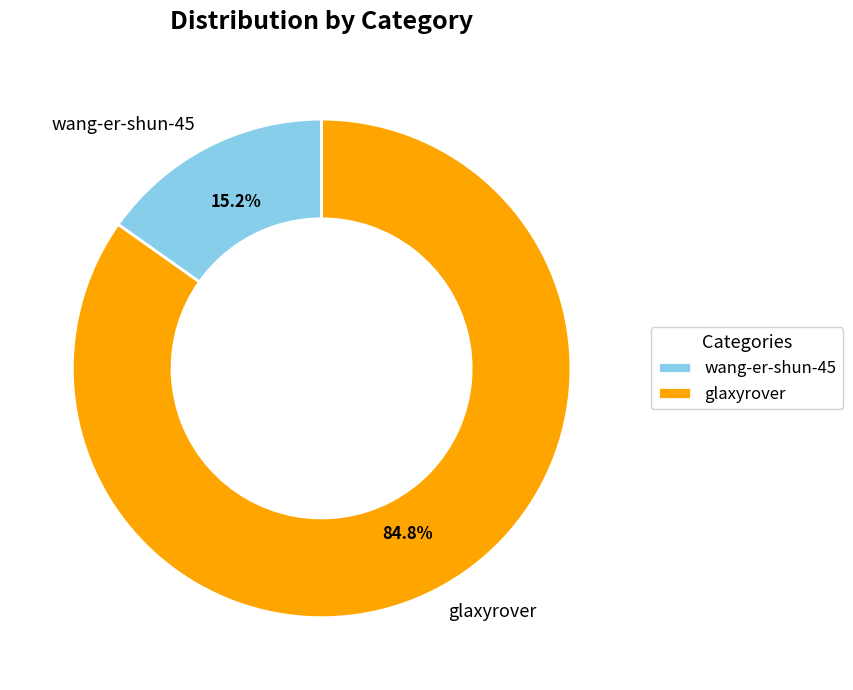

The glaxyrover slice represents 76% of the pie. True or false?

False